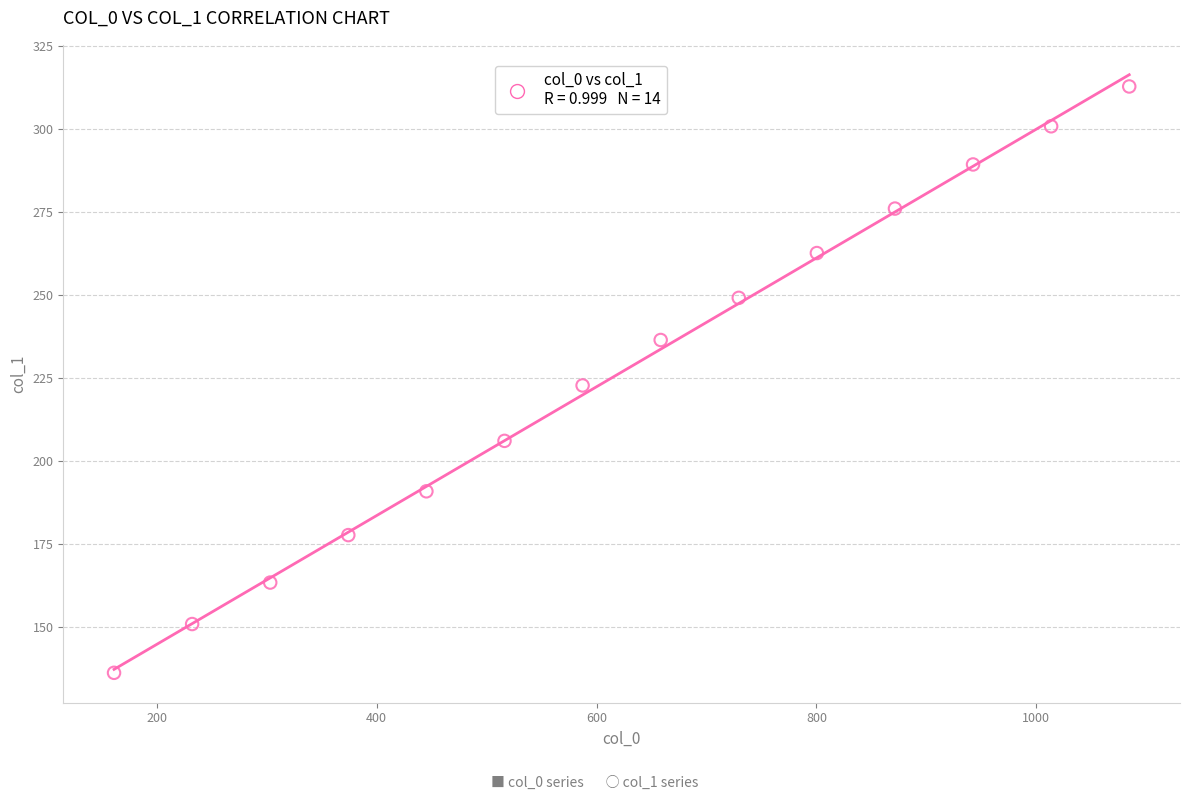

What is the range of Y values (max minus min)?

176.7